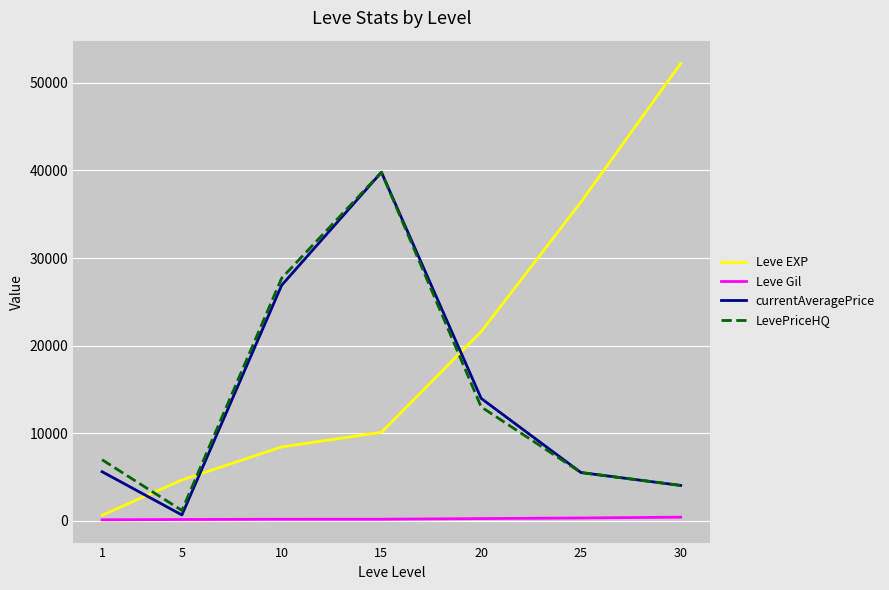

The value of LevePriceHQ at 20 is 3041. True or false?

False